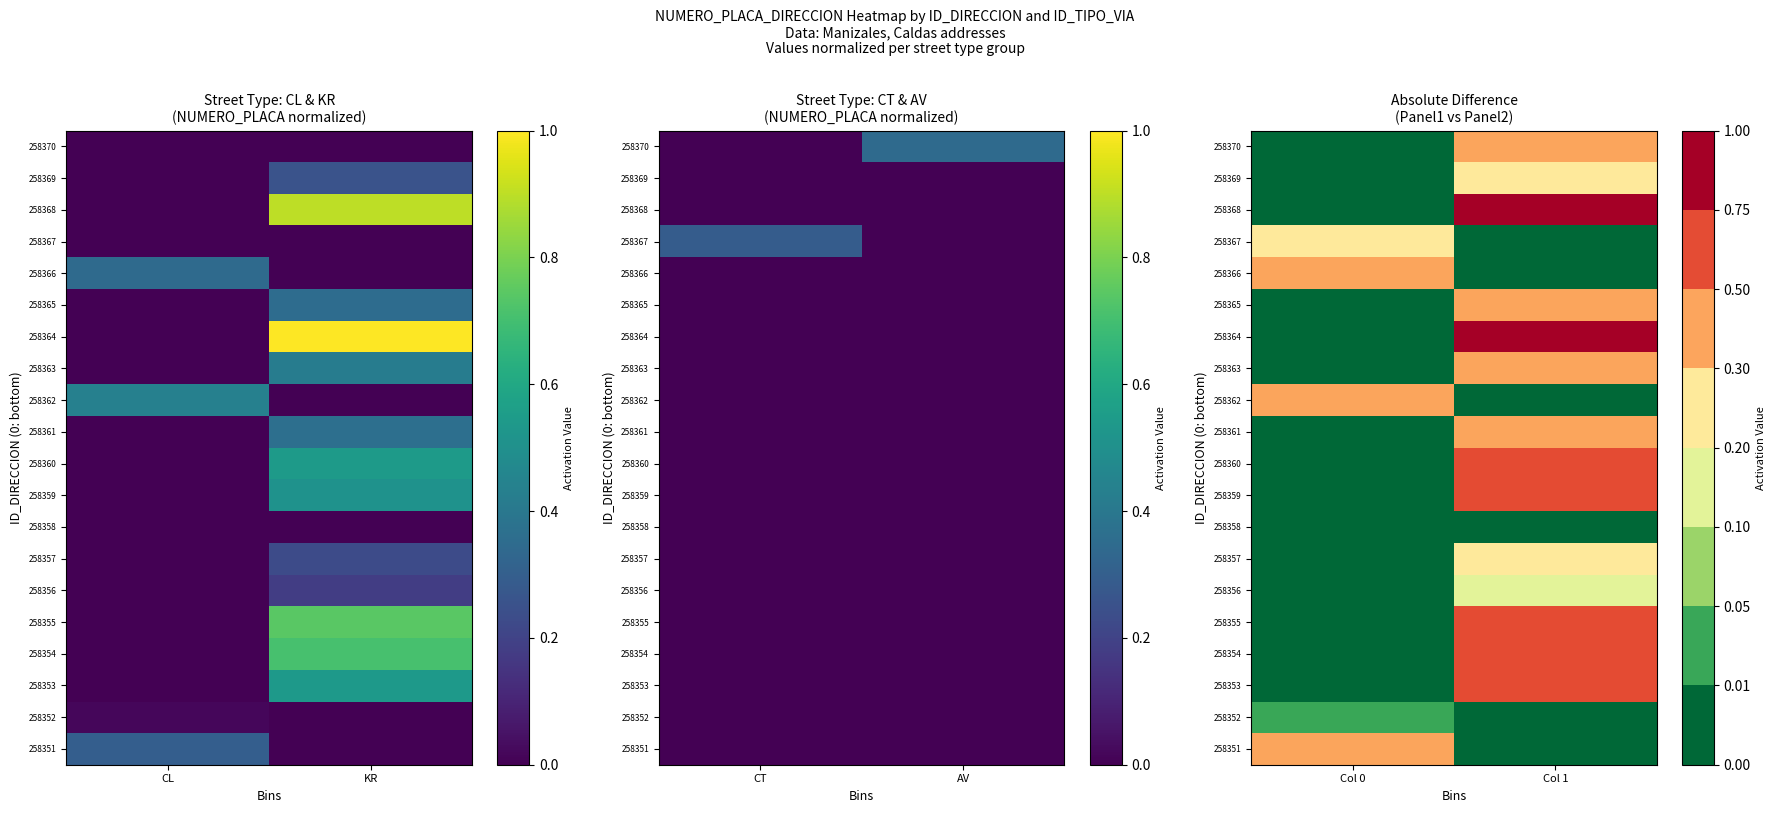

List the labels in order of 258370 value, smallest first.

Col 0, Col 1